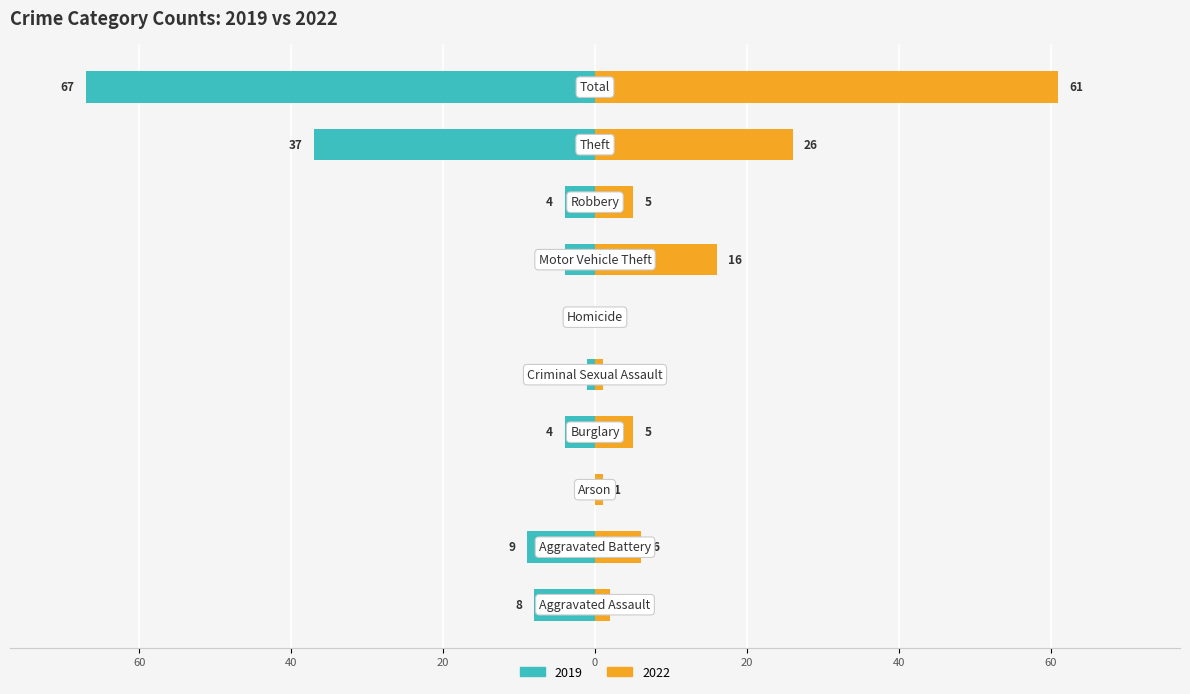

At which label does Right (e.g. 2022) reach its minimum?

Homicide